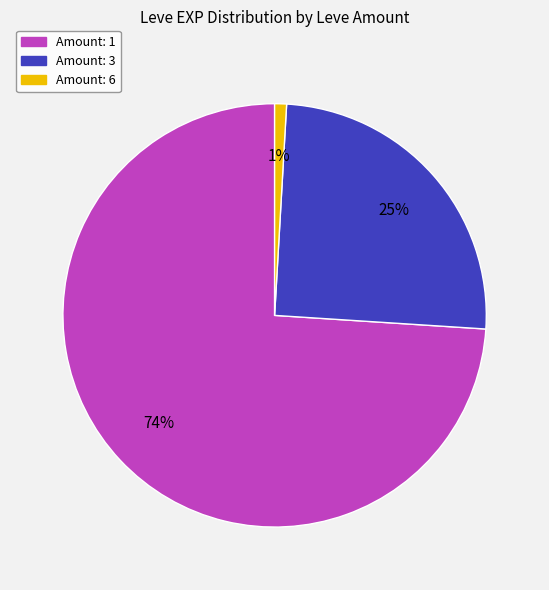

To the nearest percent, what is the average slice percentage?

33%